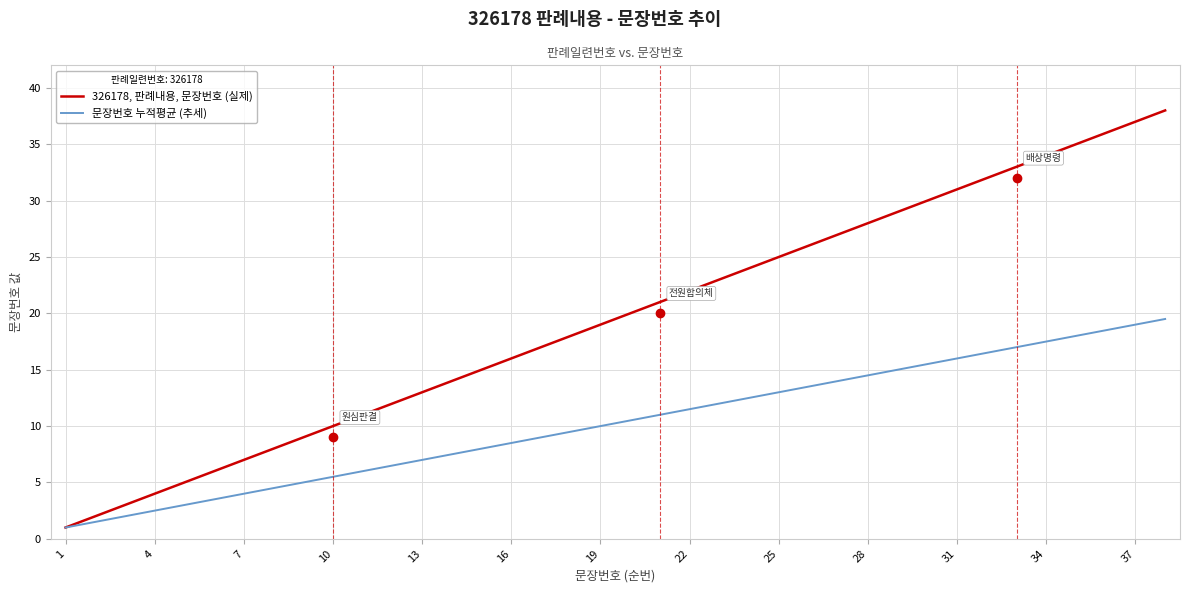

Is this an area chart (filled region under the line)?

No